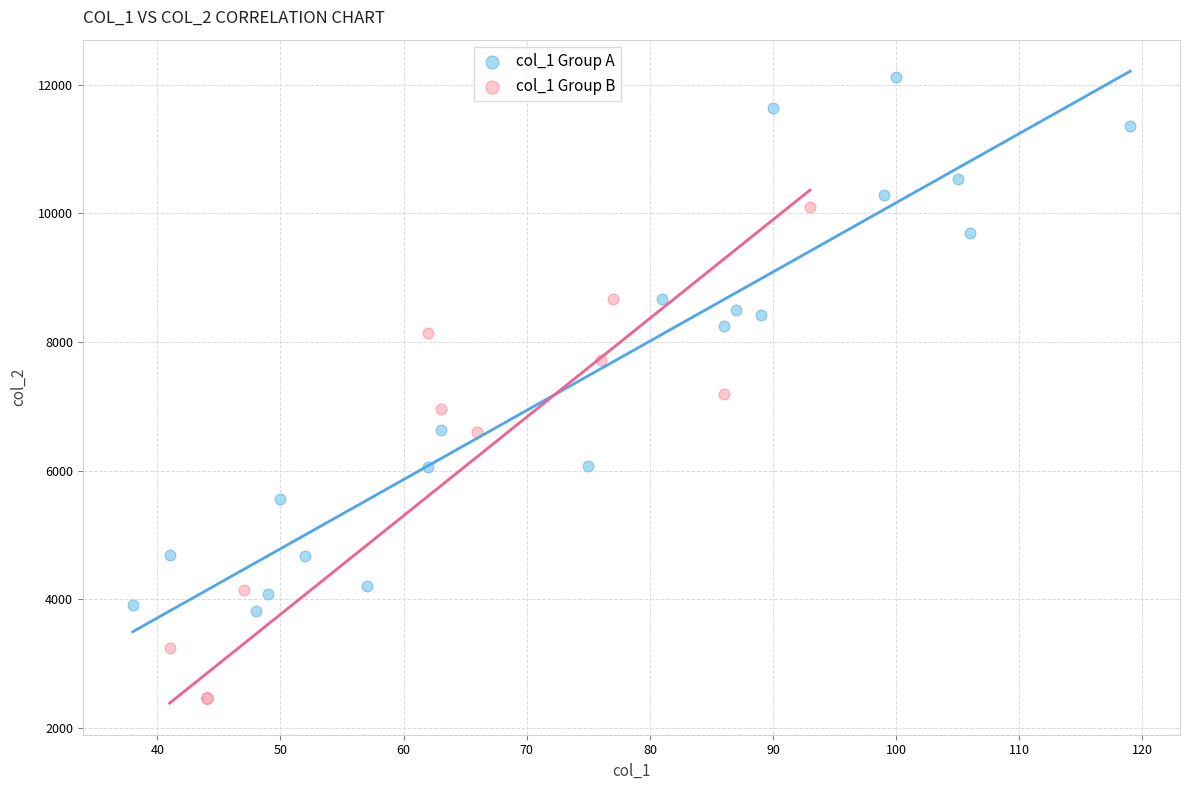

Which series reaches the maximum Y coordinate?

col_1 Group A